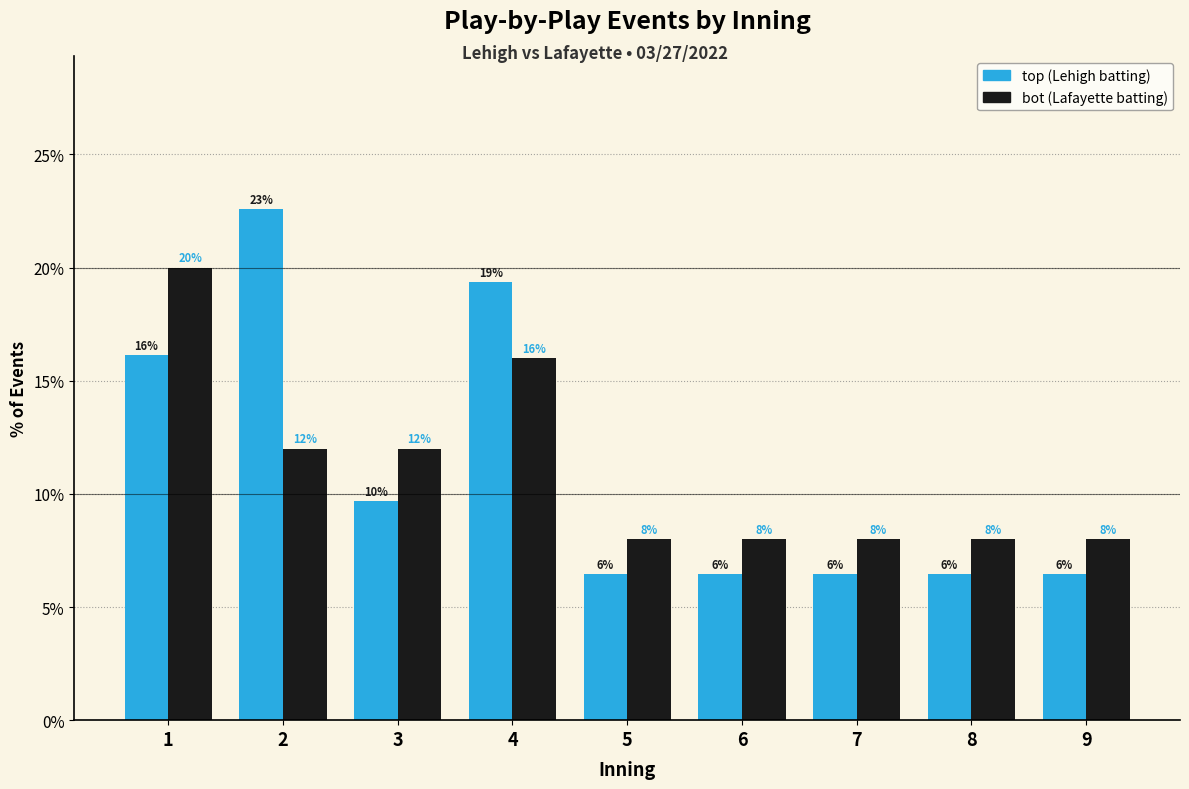

Which series has the largest range (max minus min)?

top (Lehigh batting)